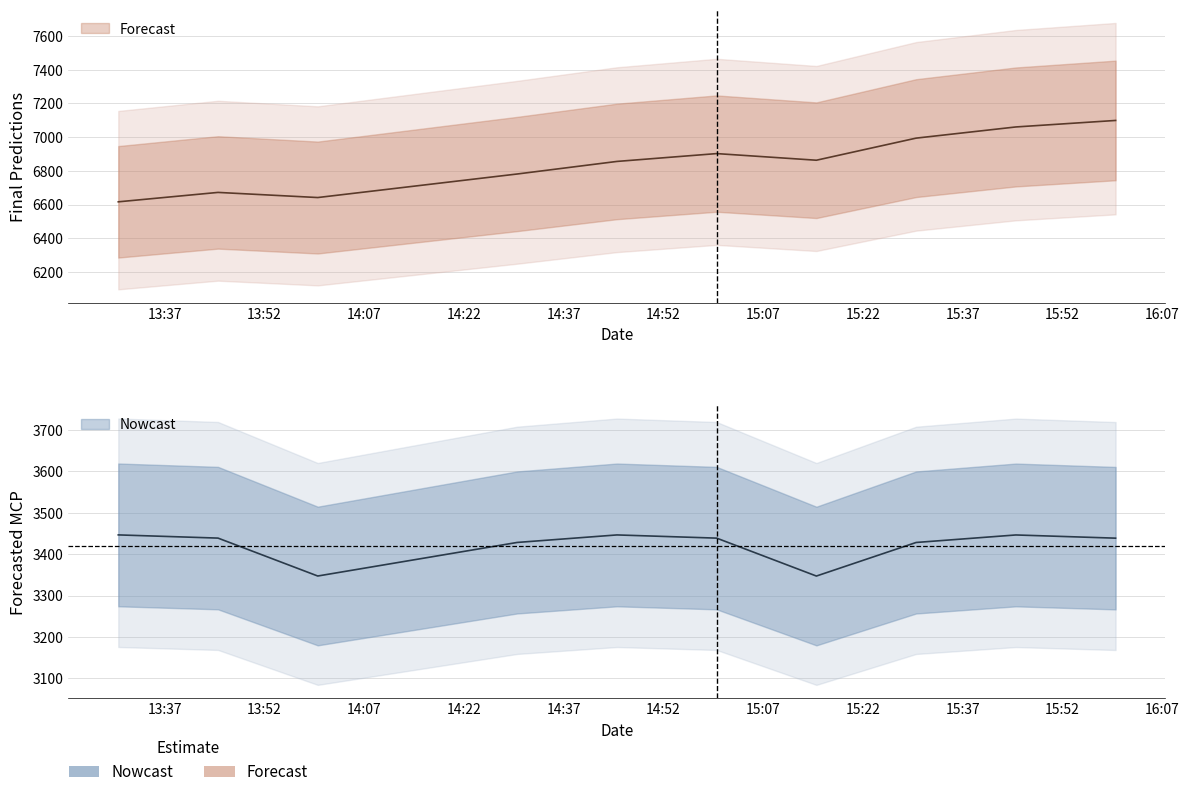

Reading left to right, transcribe all the data shown in this chart.

Forecasted_MCP: 3446.5	3438.8	3347.3	3428.3	3446.5	3438.8	3347.2	3428.3	3446.4	3438.7
Final_Predictions: 6616.3	6672.2	6641.7	6781.4	6856.0	6902.5	6863.2	6994.3	7060.6	7099.2